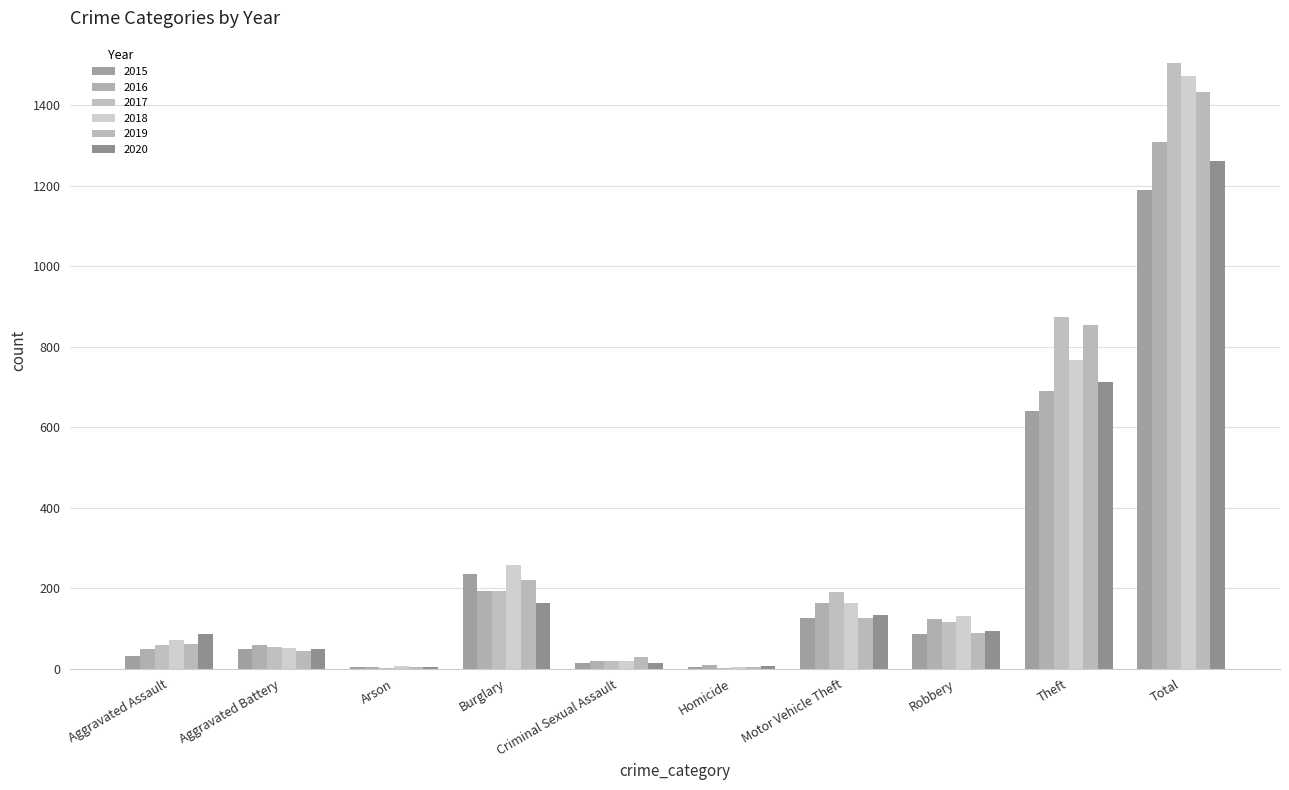

Reading left to right, what are all the values shown in this chart?

2015: 31	50	3	236	13	4	125	87	641	1190
2016: 50	60	3	194	20	8	163	123	689	1310
2017: 59	54	1	192	19	2	191	115	873	1506
2018: 72	52	6	257	20	5	164	130	767	1473
2019: 61	45	5	221	29	3	125	89	855	1433
2020: 87	48	4	163	13	6	134	94	713	1262